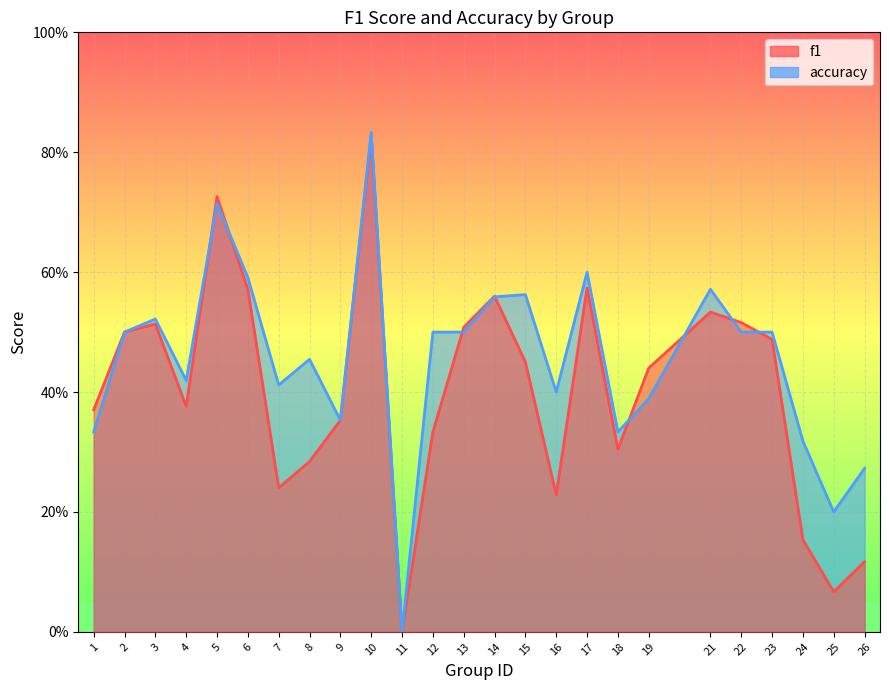

What is the sum of all accuracy values?

11.3